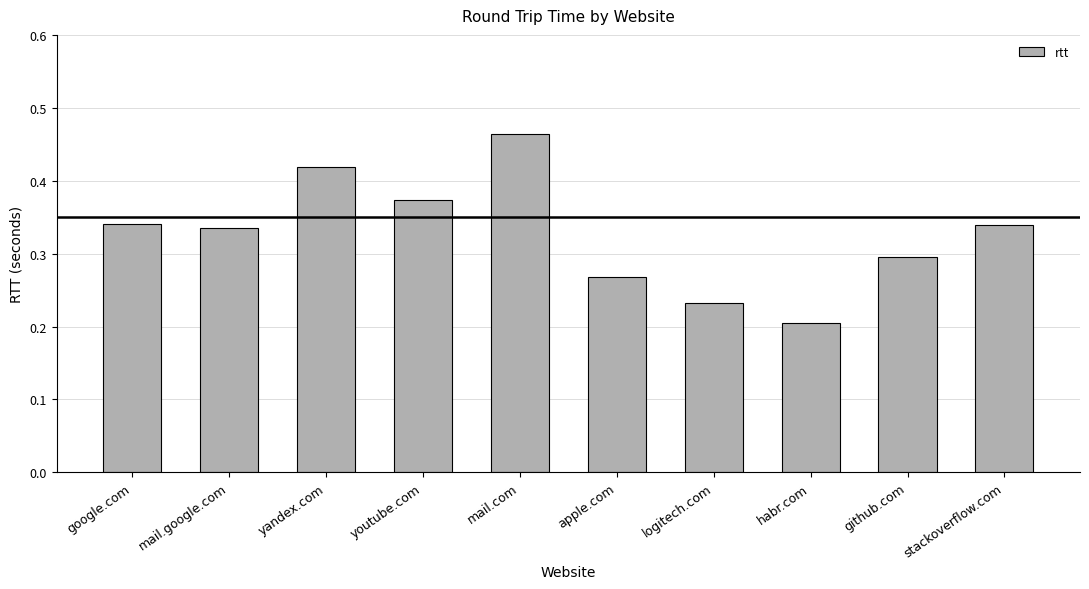

What is the label of the 5th bar from the right?

apple.com